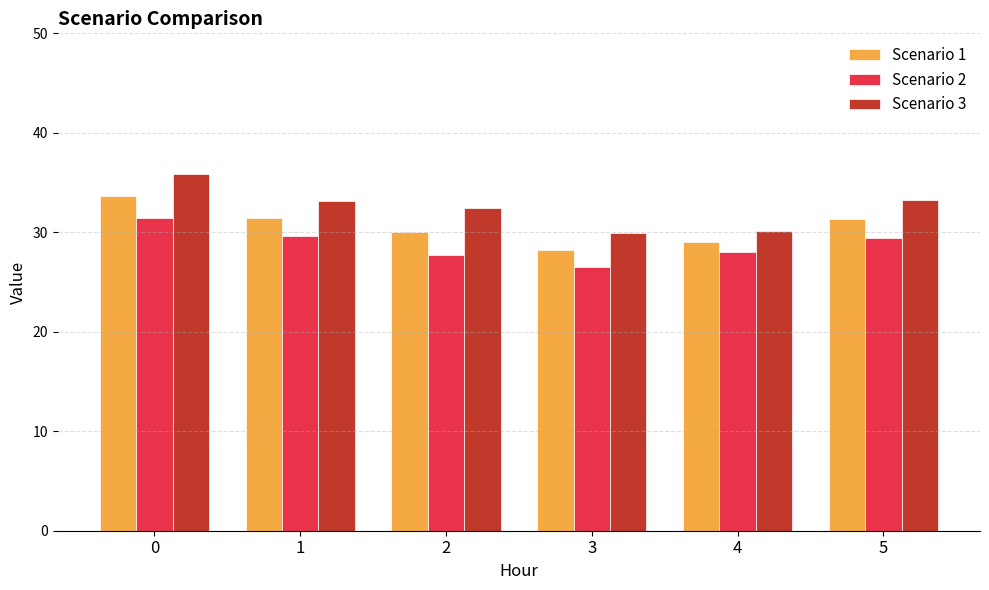

At which label is Scenario 1 closest to 30?

2